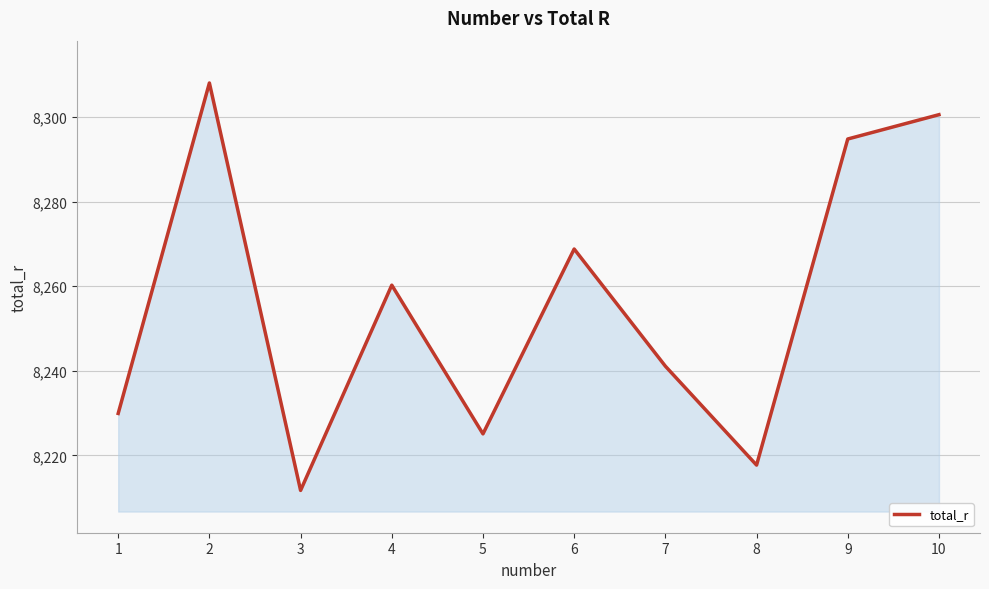

Rank the categories by value from highest to lowest.

2, 10, 9, 6, 4, 7, 1, 5, 8, 3